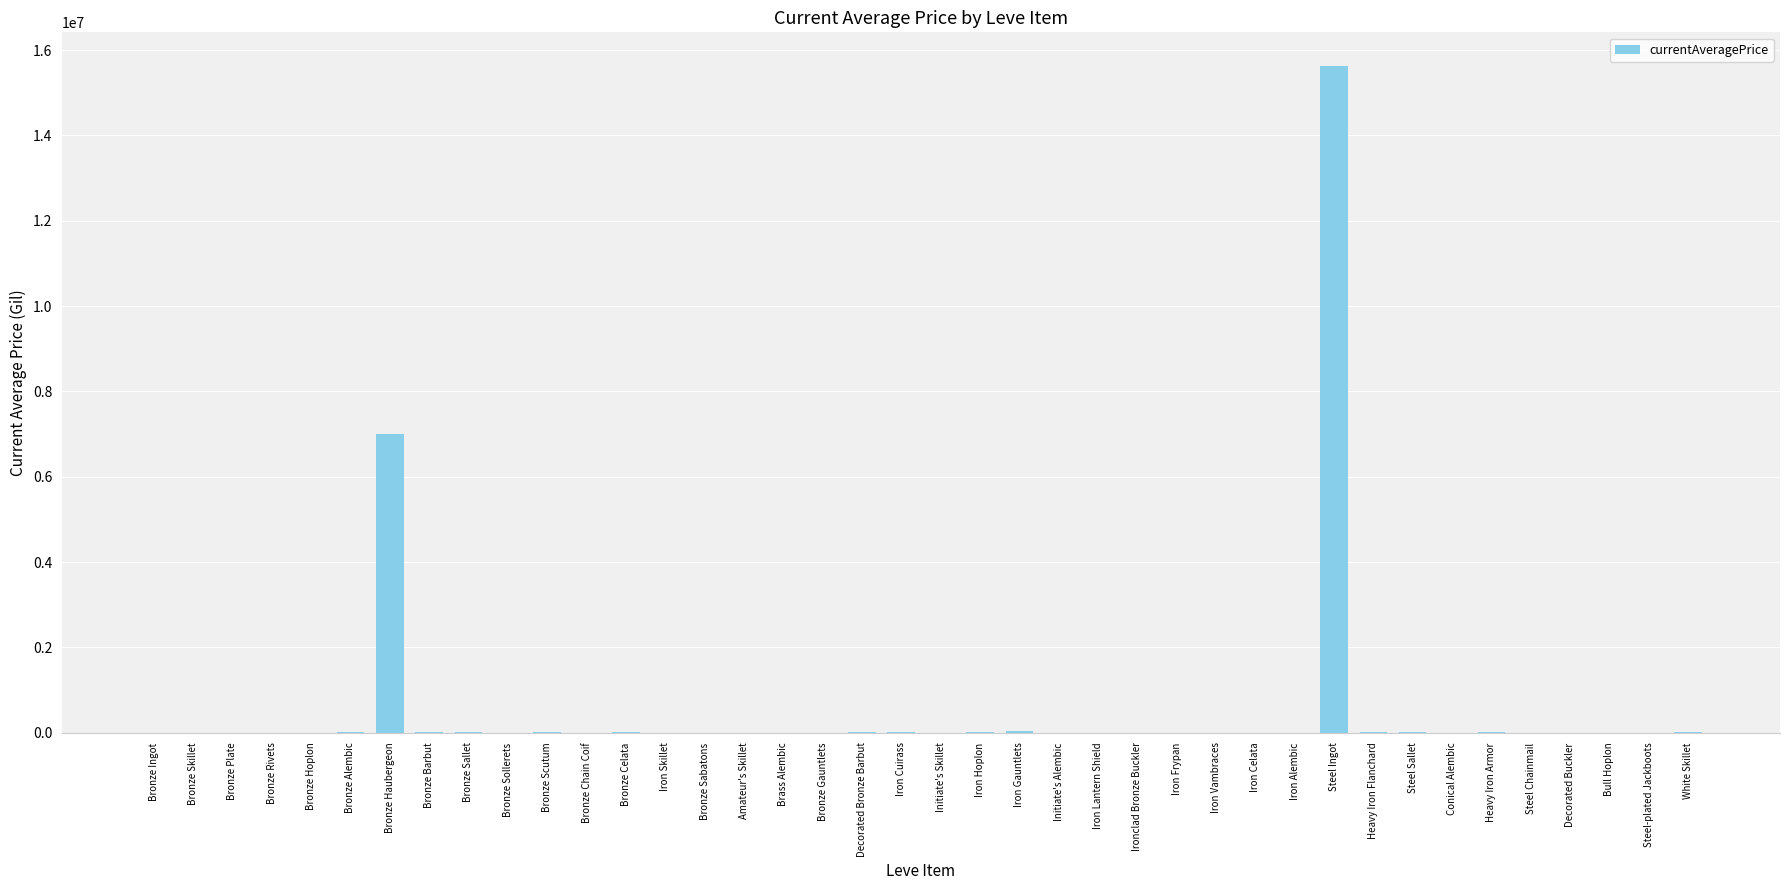

Which label corresponds to the largest value in the chart?

Steel Ingot